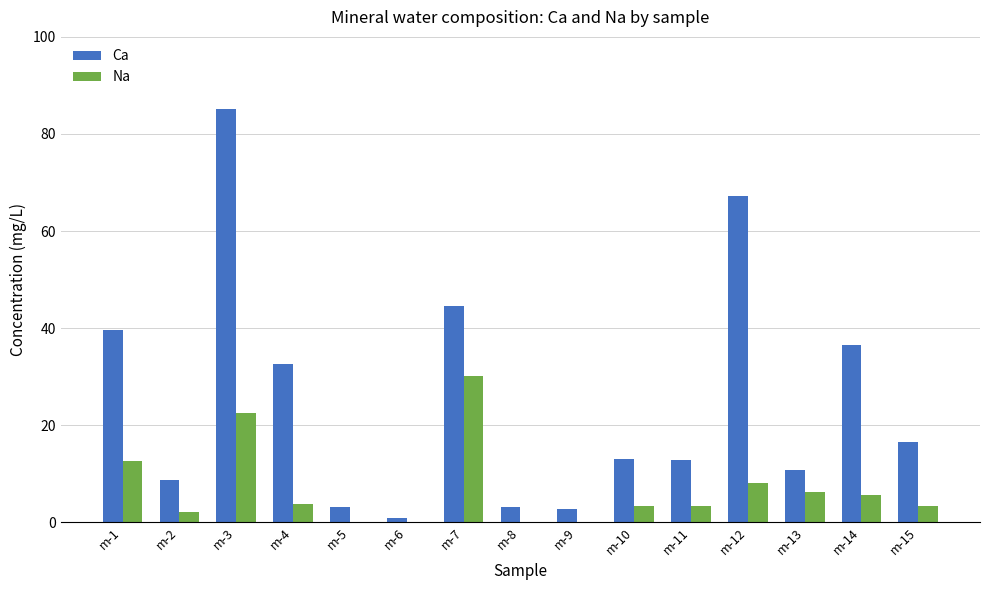

Which category has the highest value across all series?

m-3